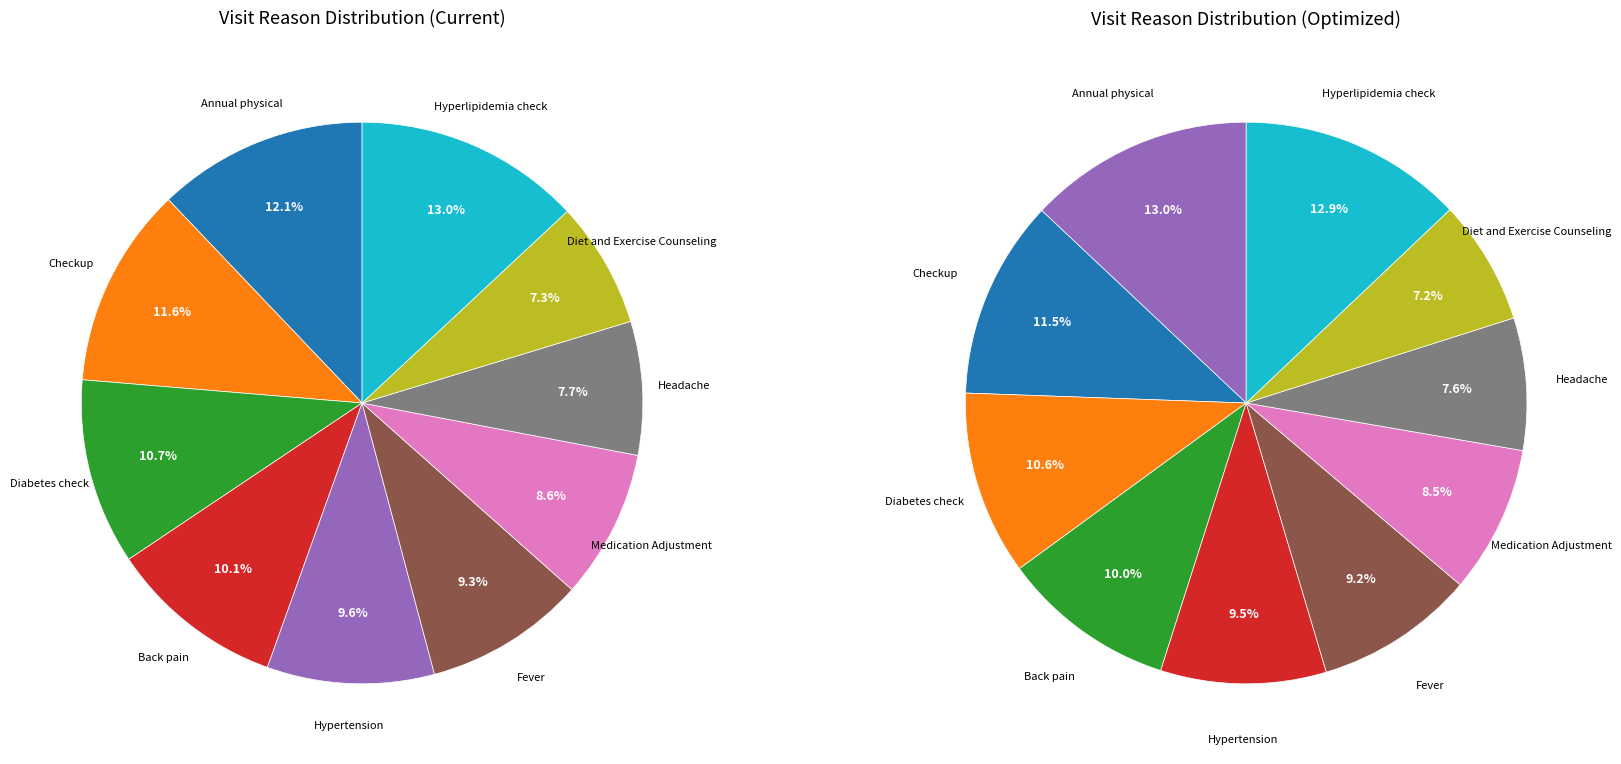

What is the total percentage of Hypertension and Diet and Exercise Counseling?

16.9%